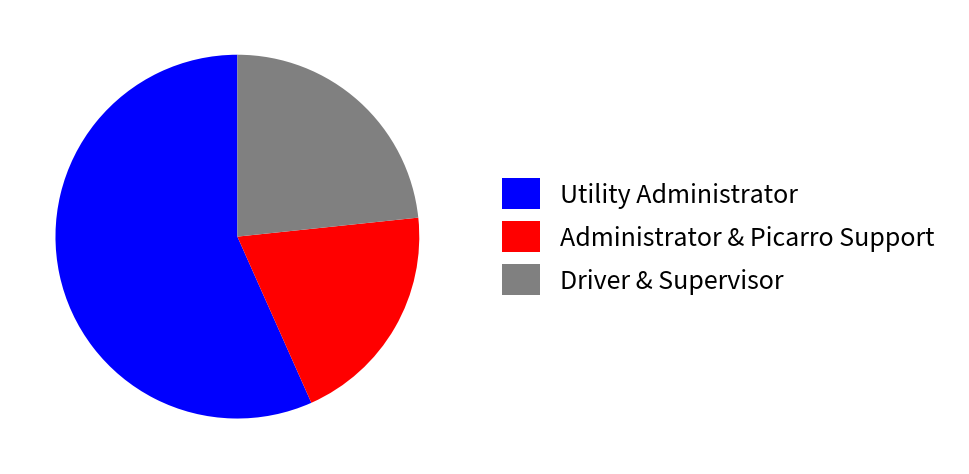

True or false: Utility Administrator accounts for 43% of the total.

False